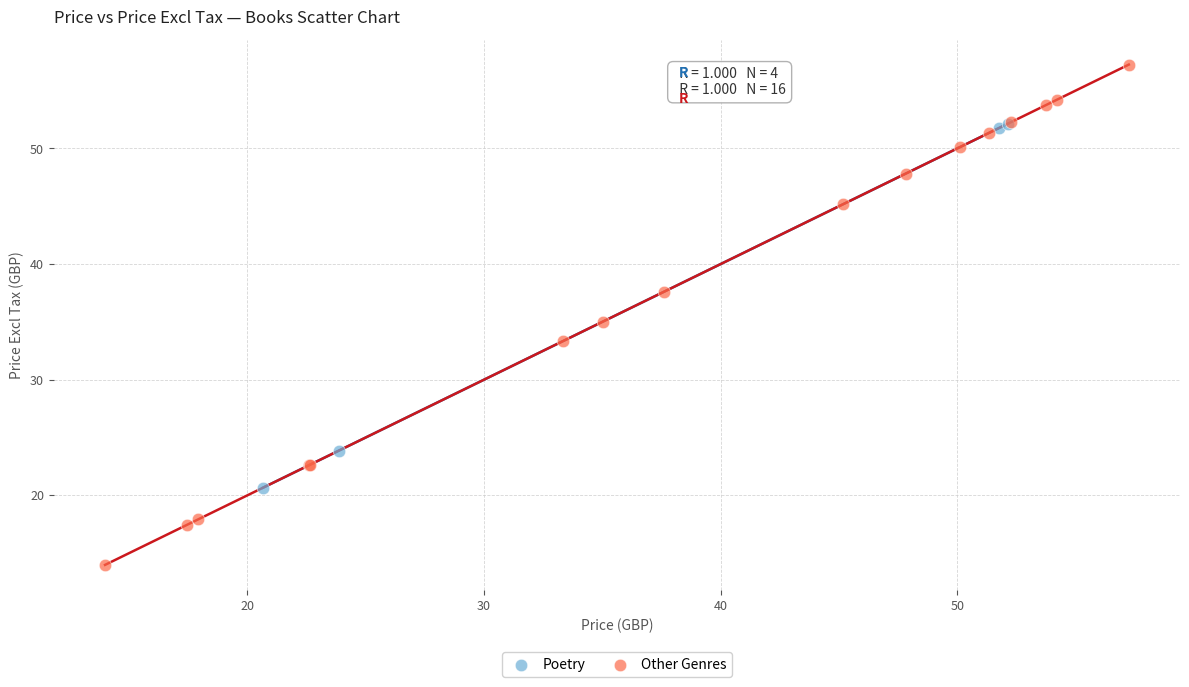

Which series contains the highest Y value?

Other Genres